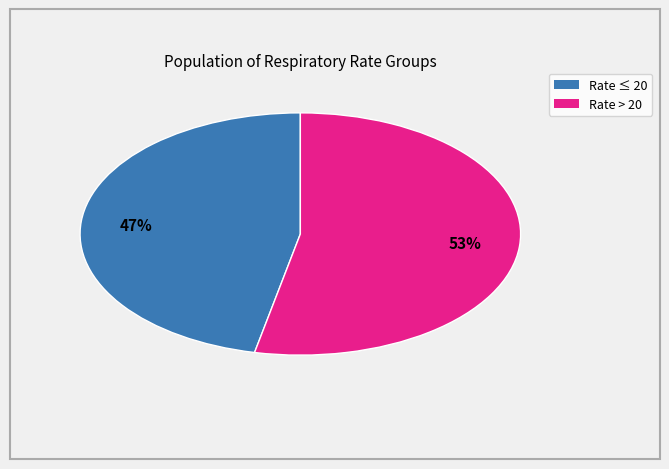

Which slice is the largest?

Rate > 20